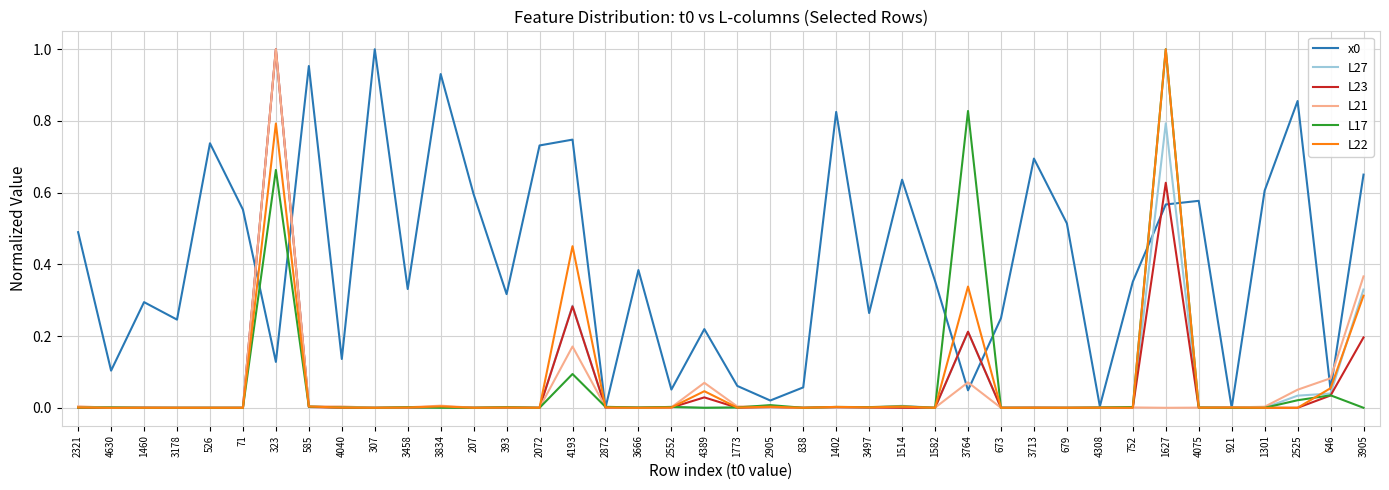

The L23 series shows 0.0 at 1514. True or false?

True